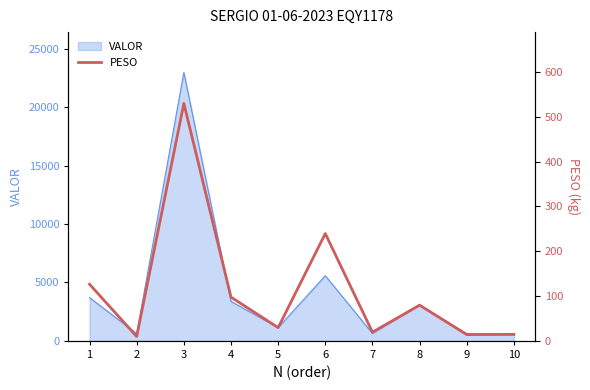

Reading right to left, list all the values displayed in this chart.

14.4	13.9	79.7	19.4	239.4	29.6	97.5	530.0	9.7	126.3